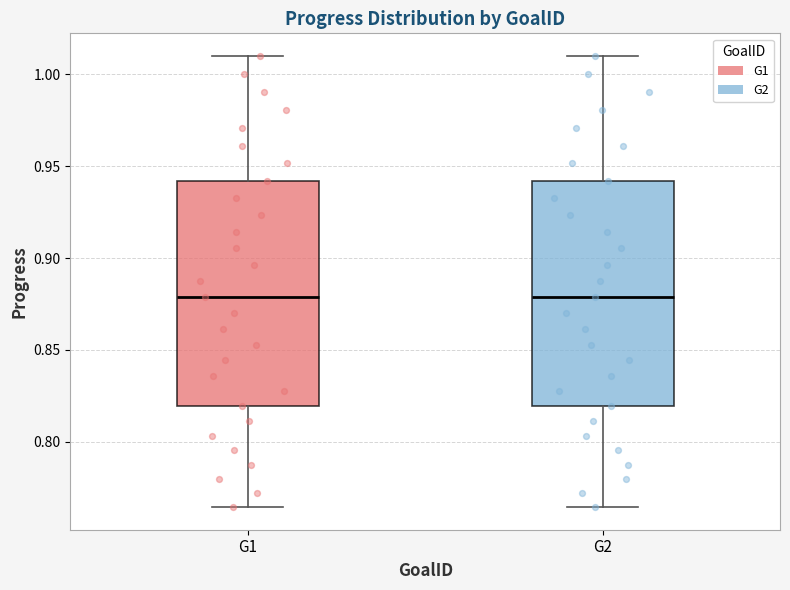

Where is the lower edge of the box for G1 on the y-axis? The values are not printed on the chart, so give them approximately, as read against the axis.

0.820